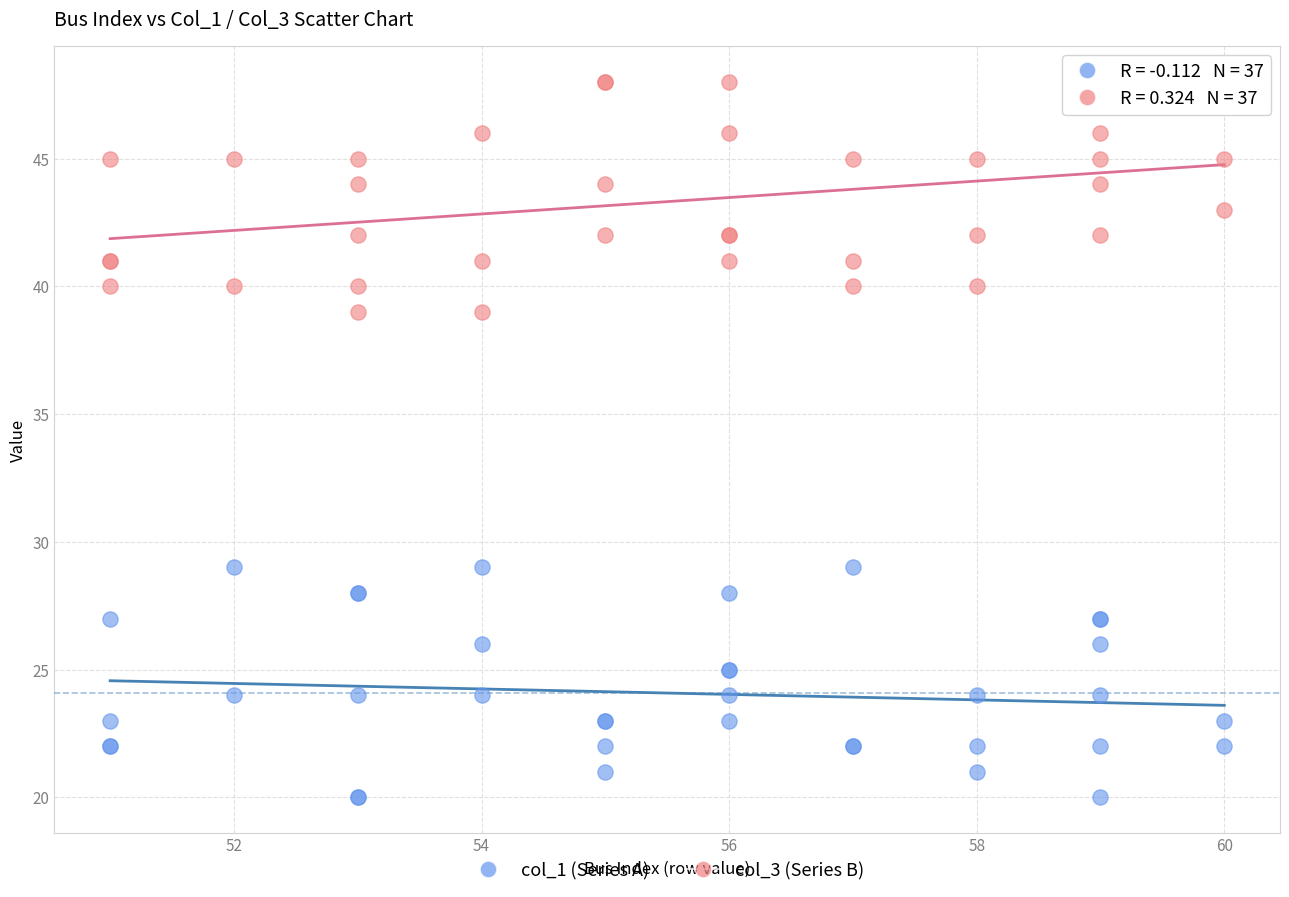

Which series contains the lowest Y value?

col_1 (Series A)